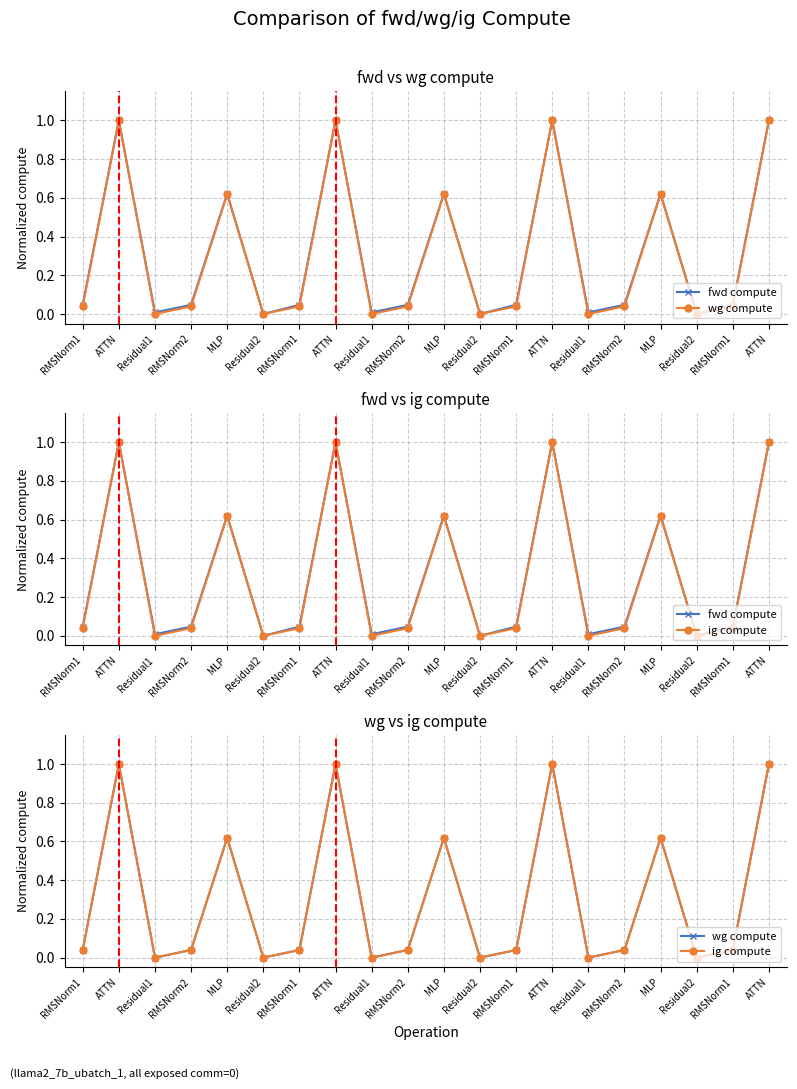

How many lines are shown in the chart?

3